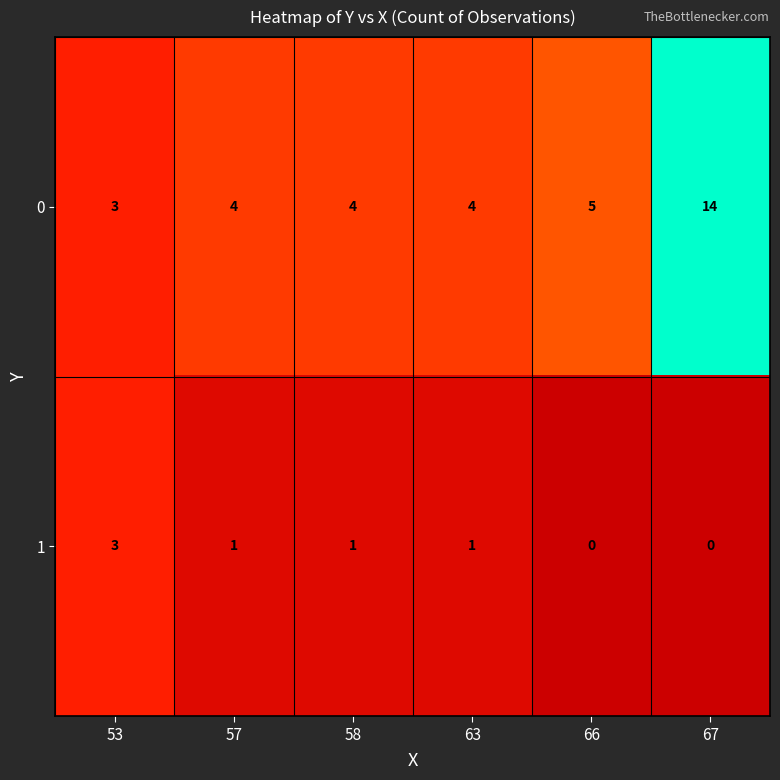

What is the minimum value for 0?

3